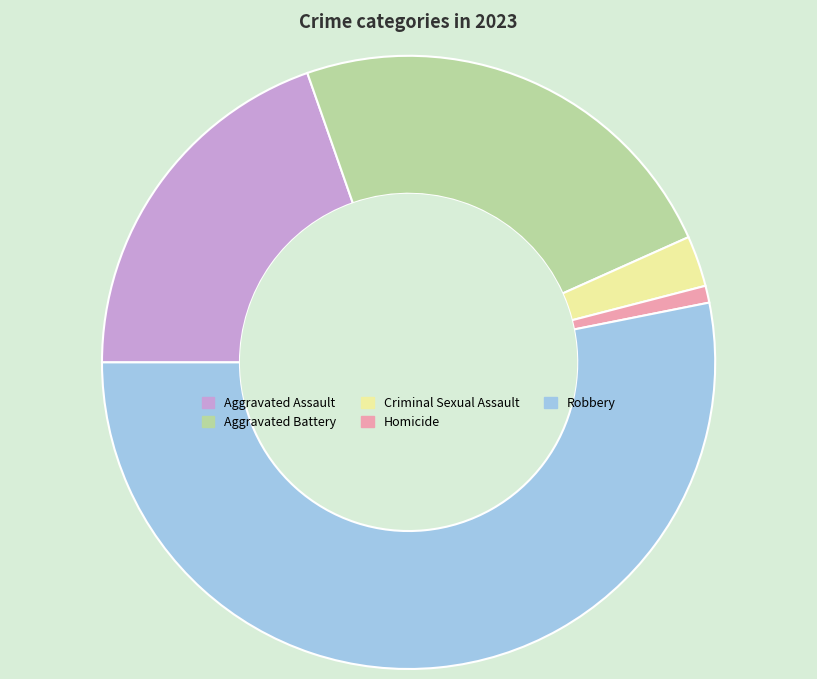

How many slices are in this pie chart?

5